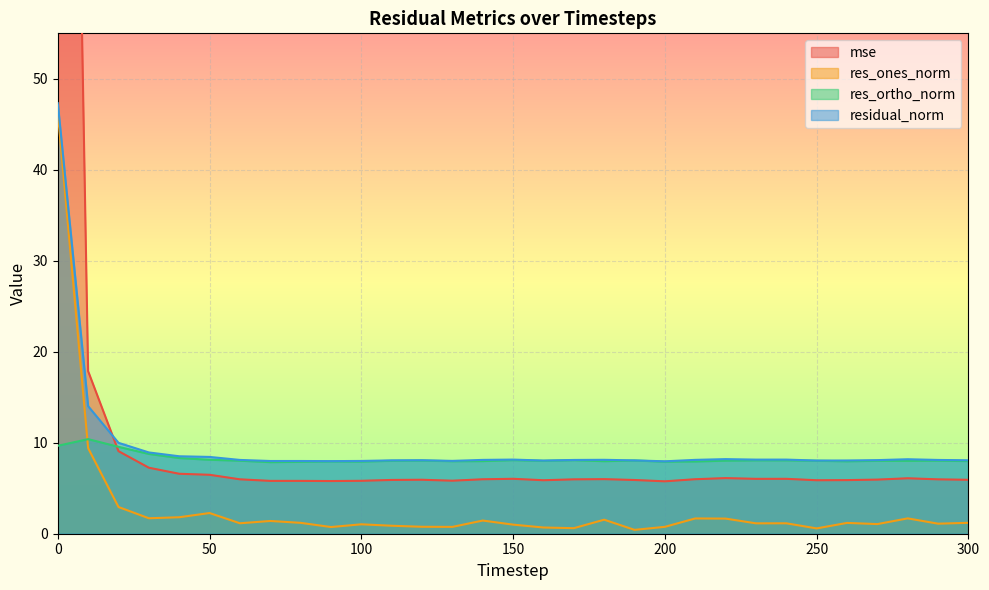

What is the smallest value displayed?

0.4